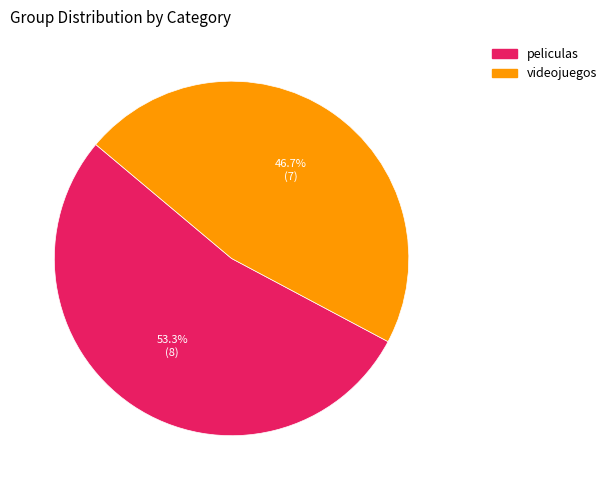

Is it true that peliculas is 53% of the pie?

True